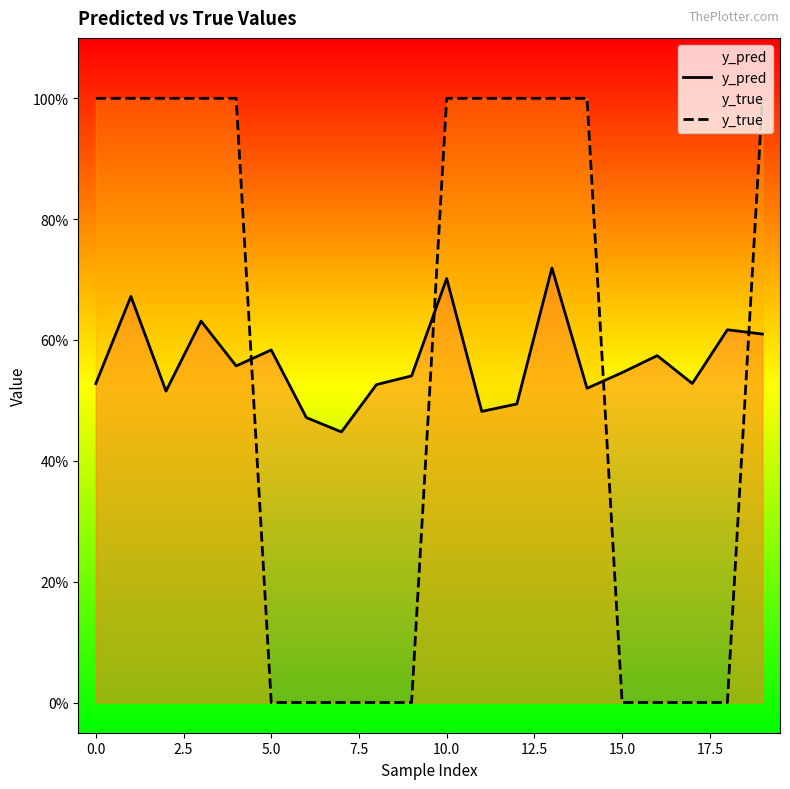

What is the difference between the maximum and minimum values in the y_pred series?

0.3